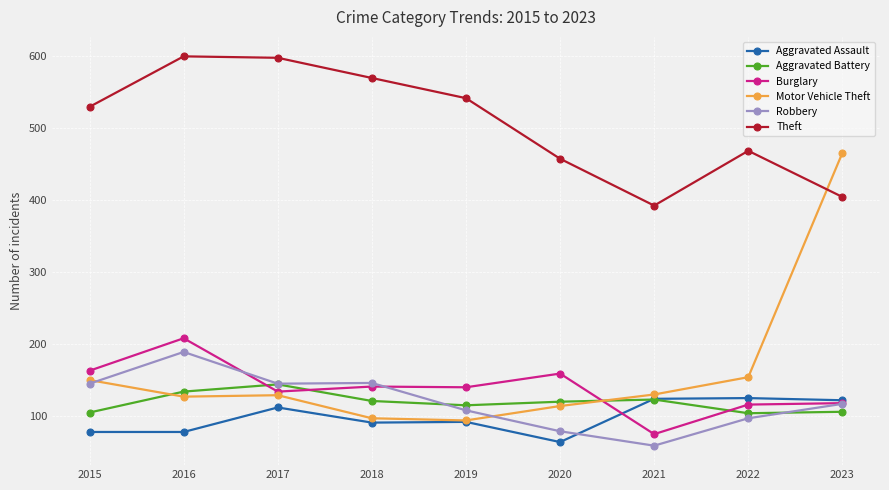

List the series in order of their peak value, lowest first.

Aggravated Assault, Aggravated Battery, Robbery, Burglary, Motor Vehicle Theft, Theft